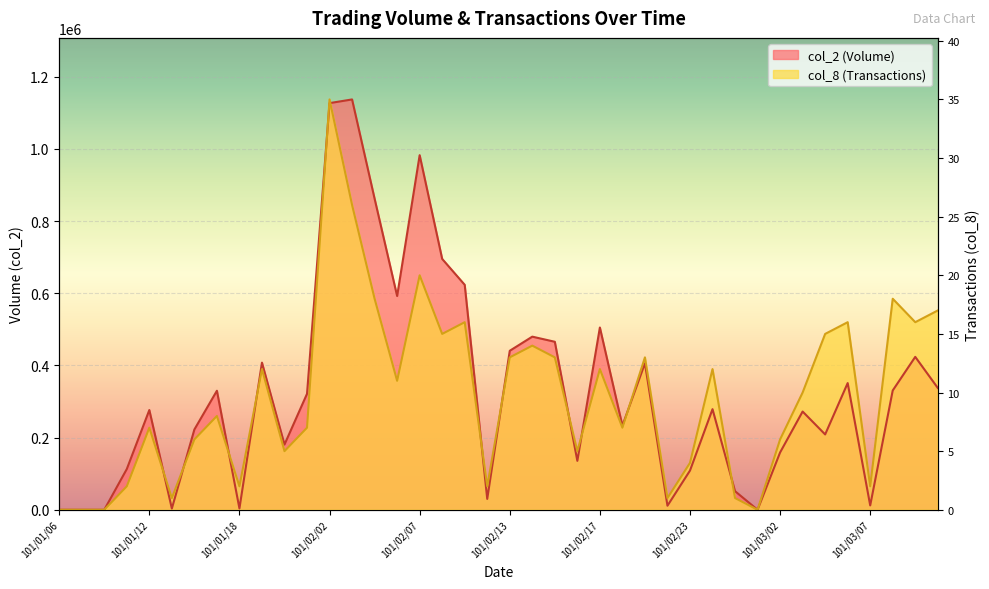

What is the label of the 36th point from the left?

101/03/06